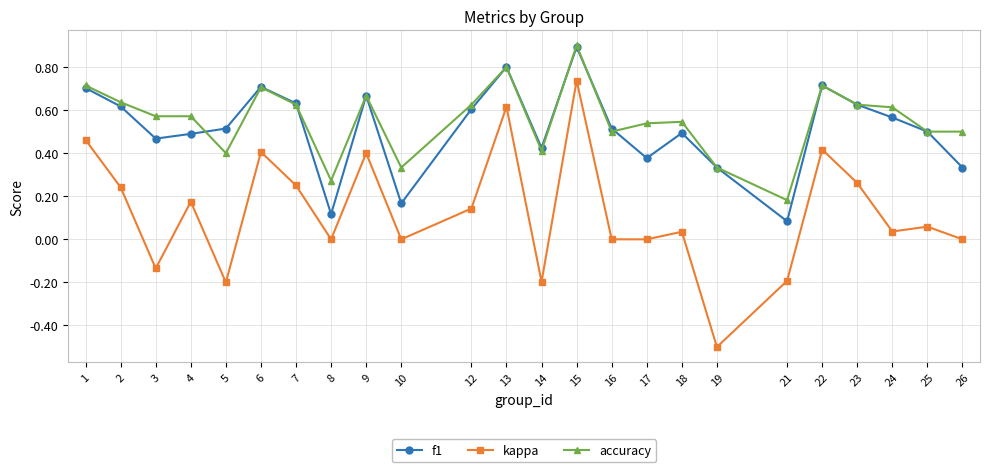

How many categories are shown in the chart?

24